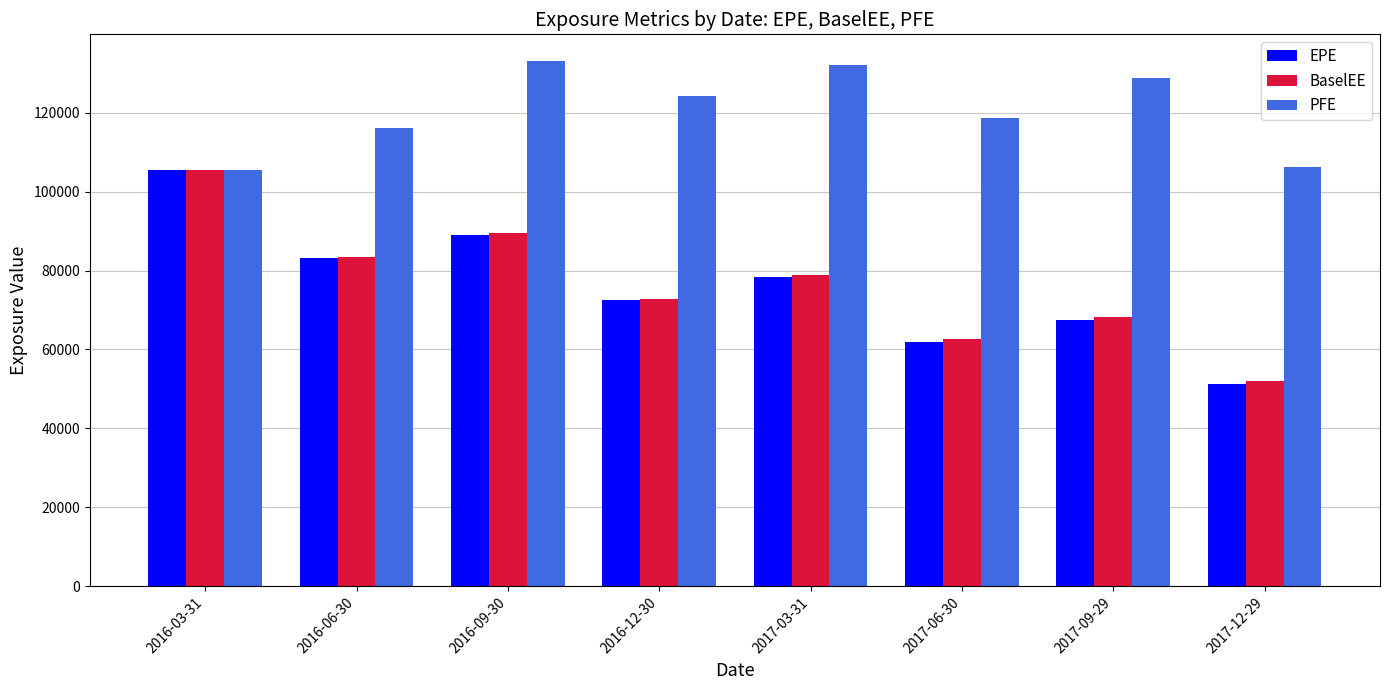

At how many categories does at least one series exceed 95070?

8